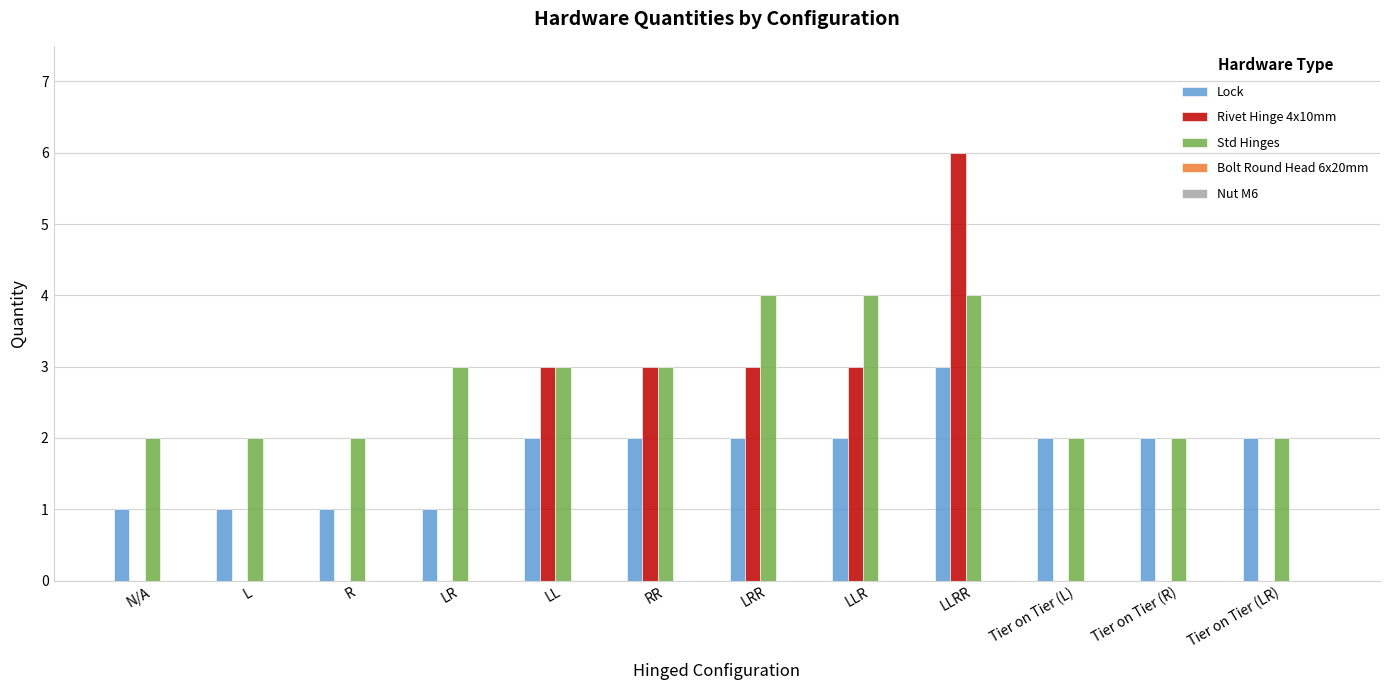

How many data points does each series have?

12